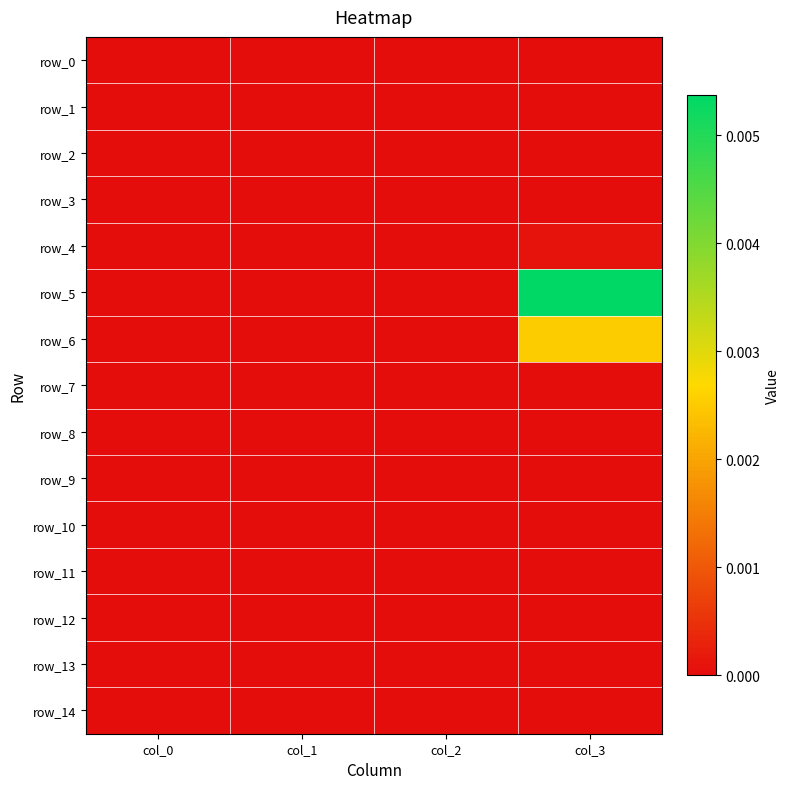

Where is row_0 nearest to the value 0?

col_0